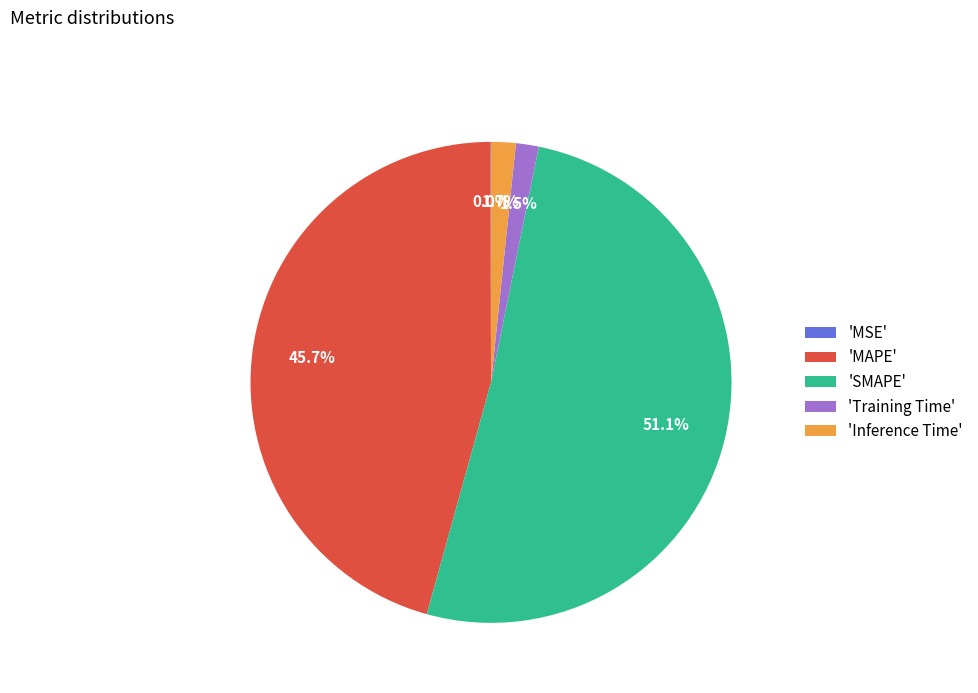

Combined, what portion of the pie is 'Inference Time' and 'Training Time'?

3.2%